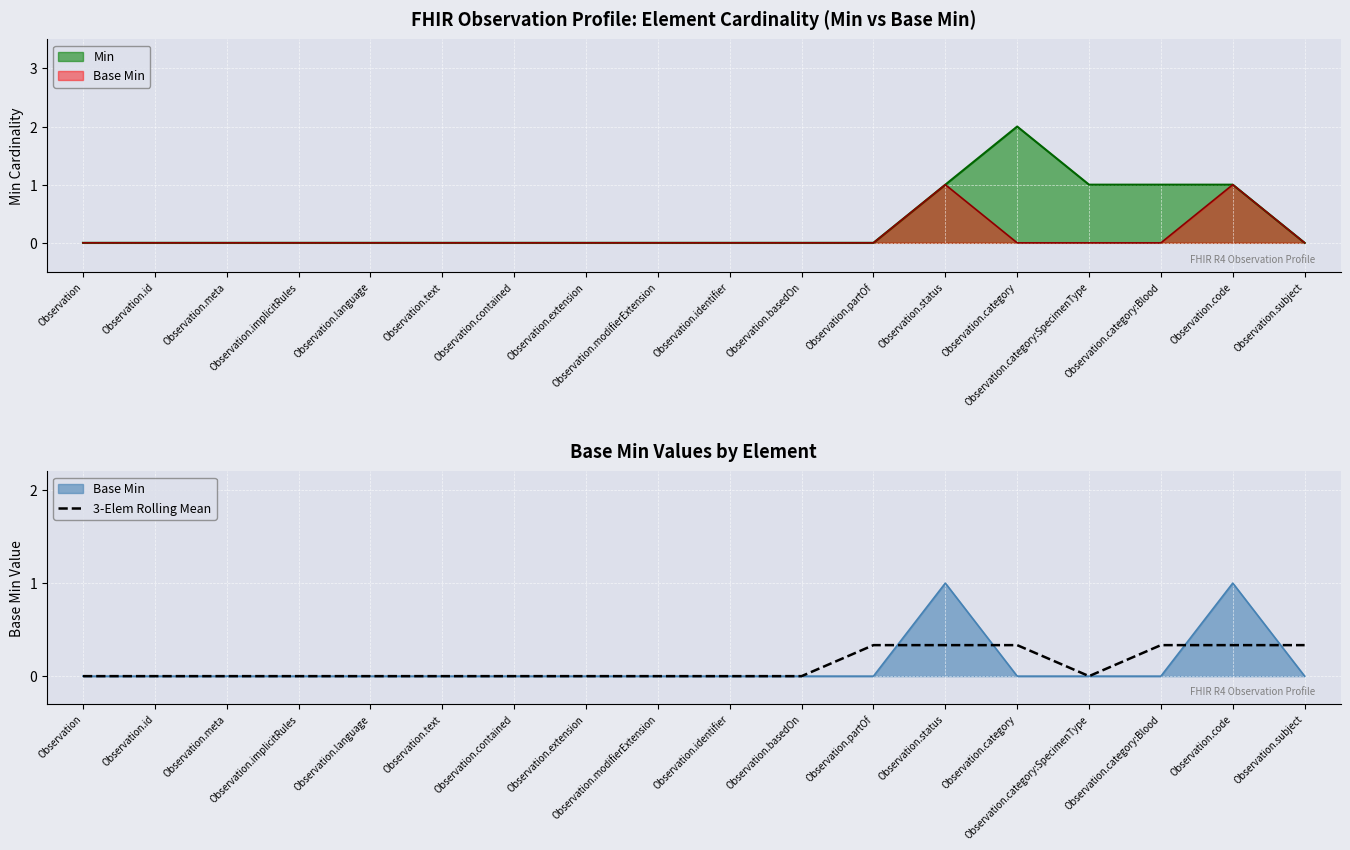

Where is the first local minimum?

Observation.category:SpecimenType